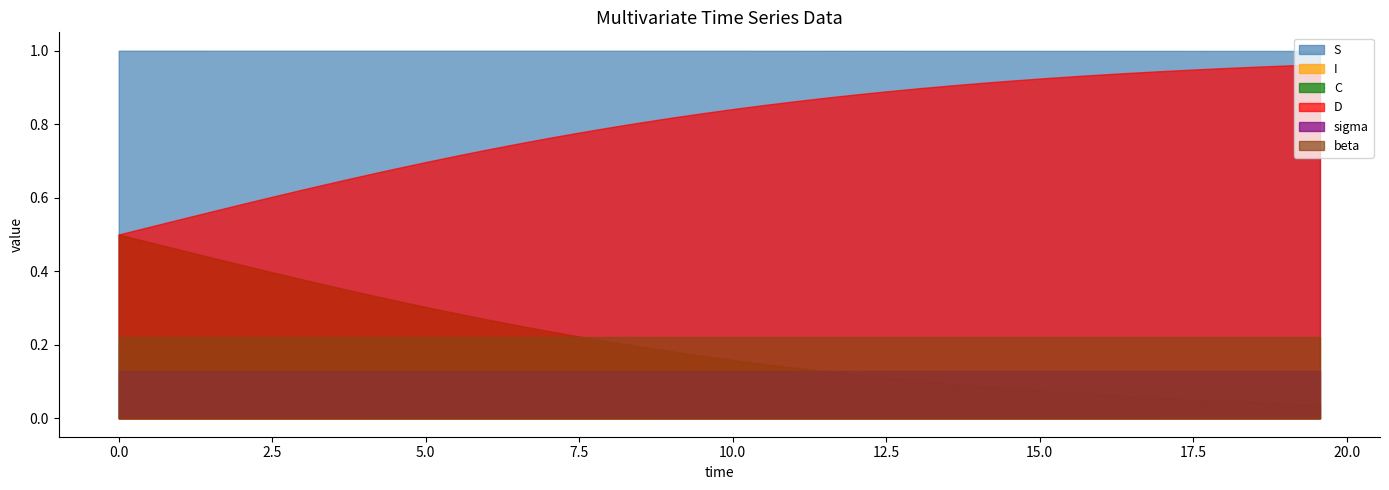

What is the average value of the D series?

0.8